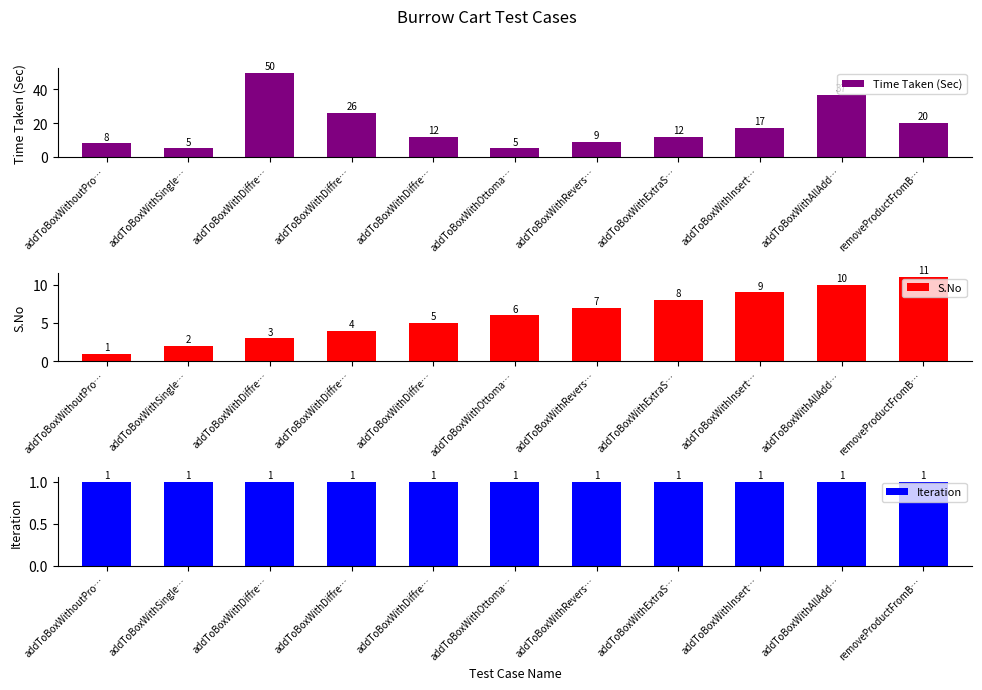

What are all the series names shown in the legend?

Time Taken (Sec), S.No, Iteration